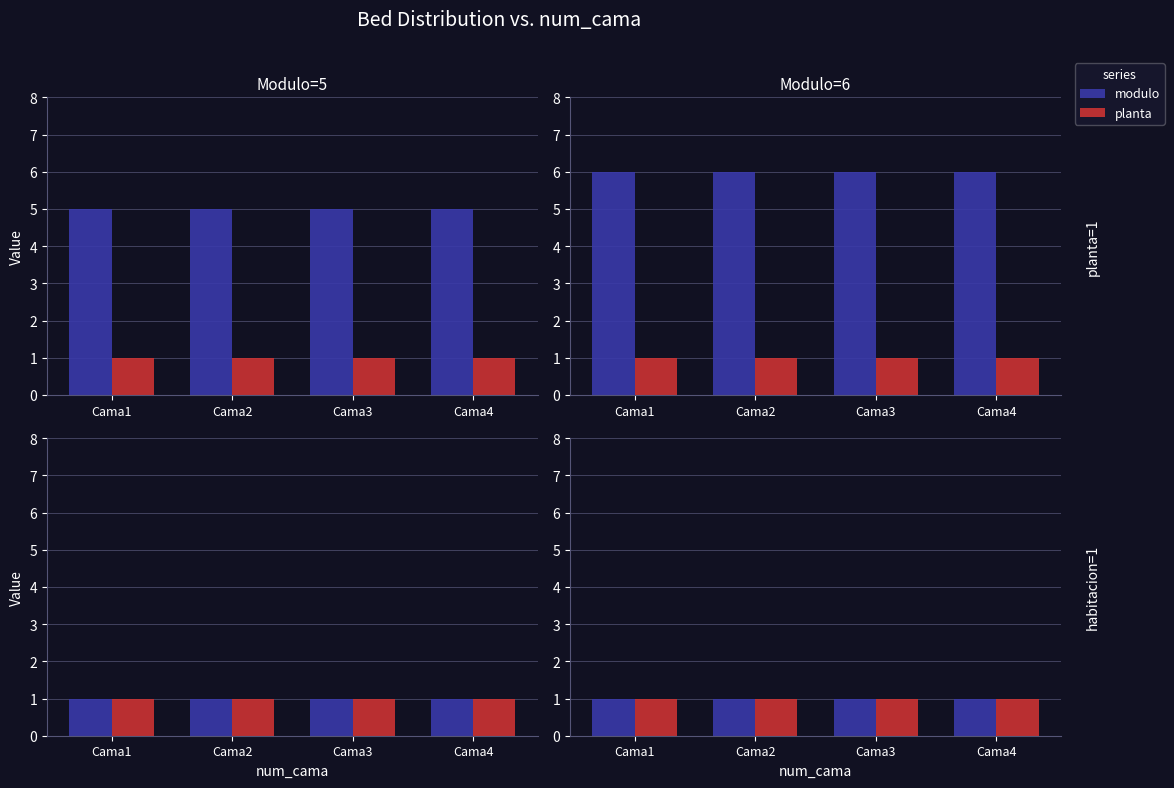

Read the habitacion value at Cama2.

1